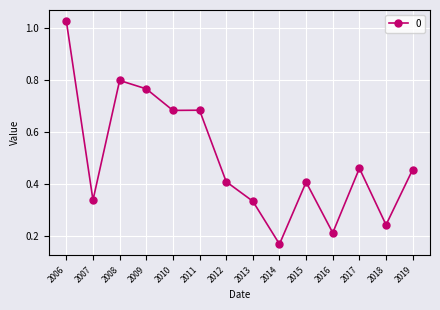

What is the sum of all values?

7.0